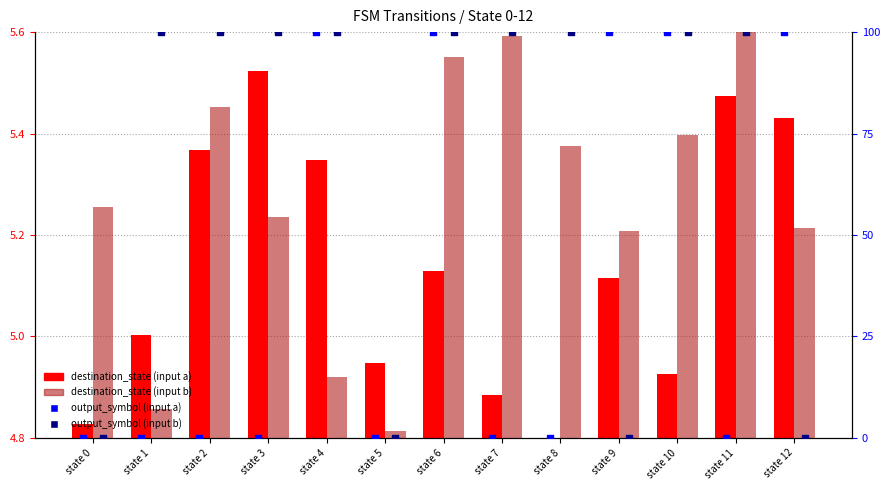

Which series has the largest total across all categories?

output_symbol (input b)